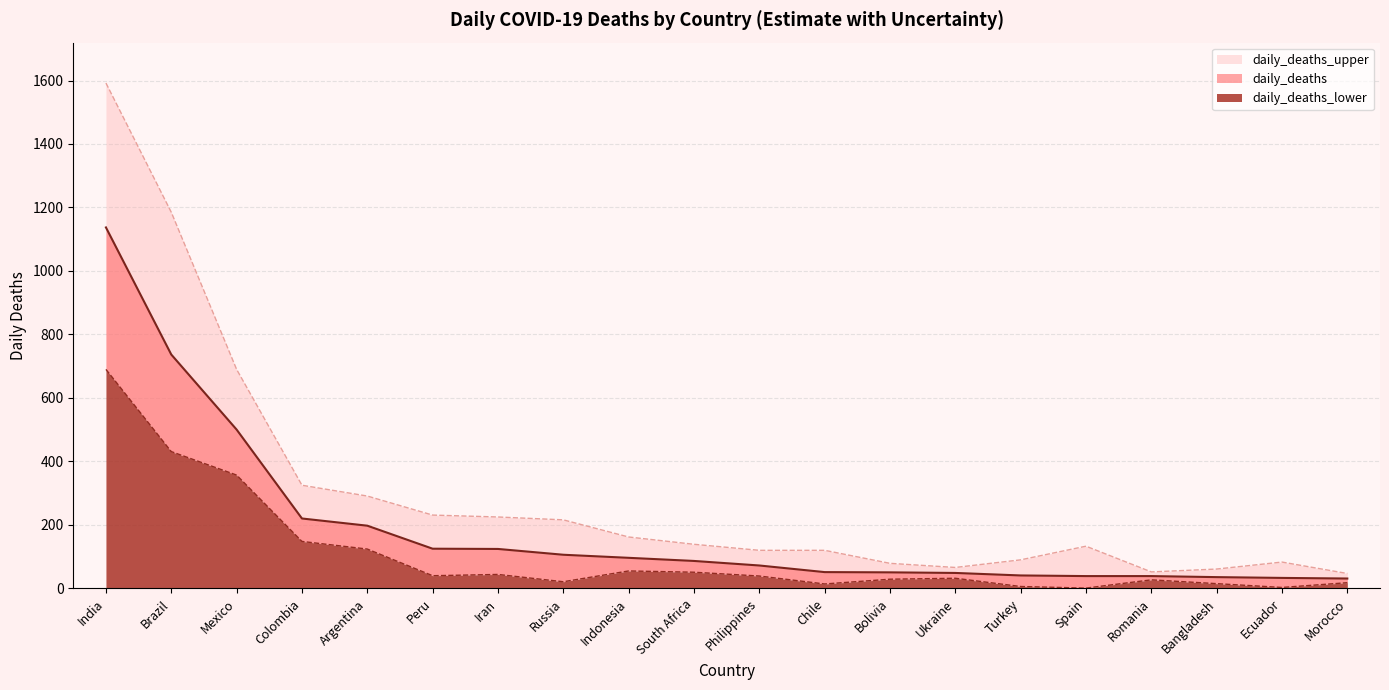

What is the smallest value displayed?

1.0